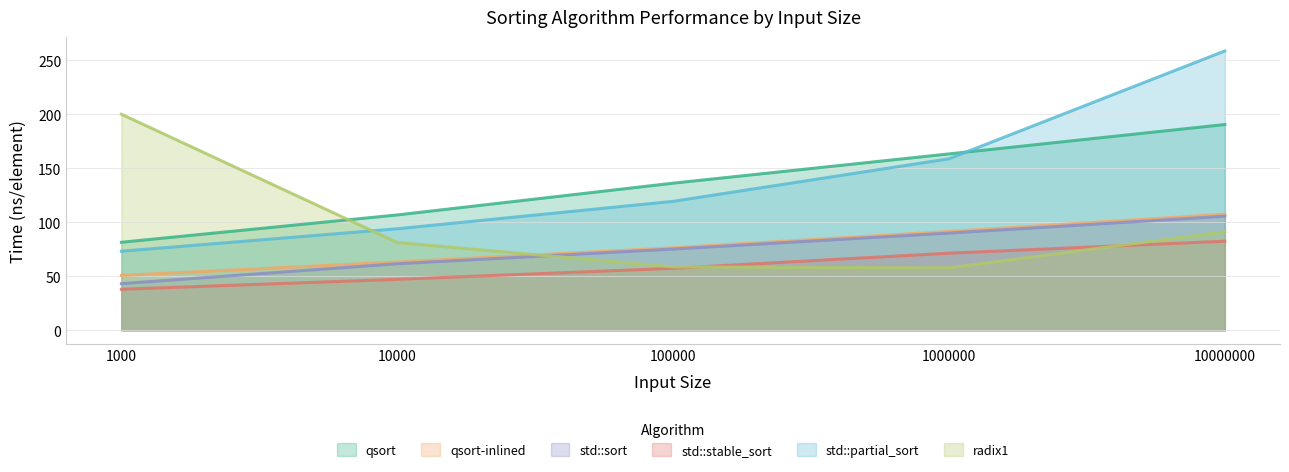

What is the value of the radix1 point at the 2nd from the left?

81.3